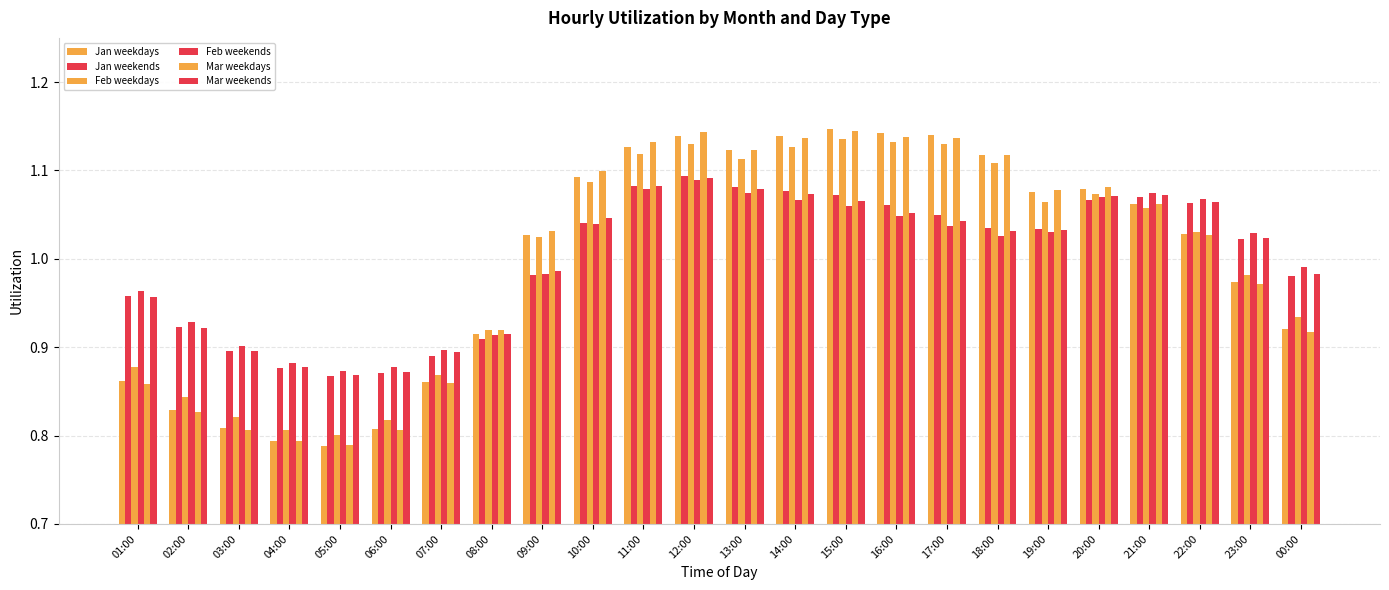

The value of Jan weekends at 05:00 is 1.2. True or false?

False